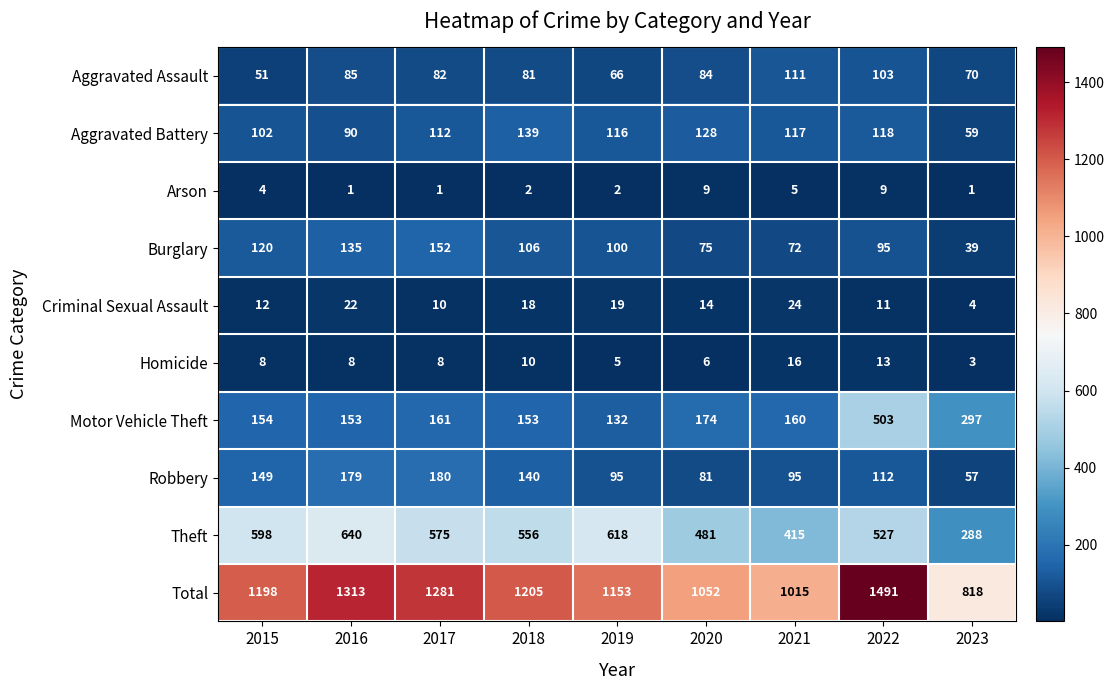

What is the maximum value shown in the chart?

1491